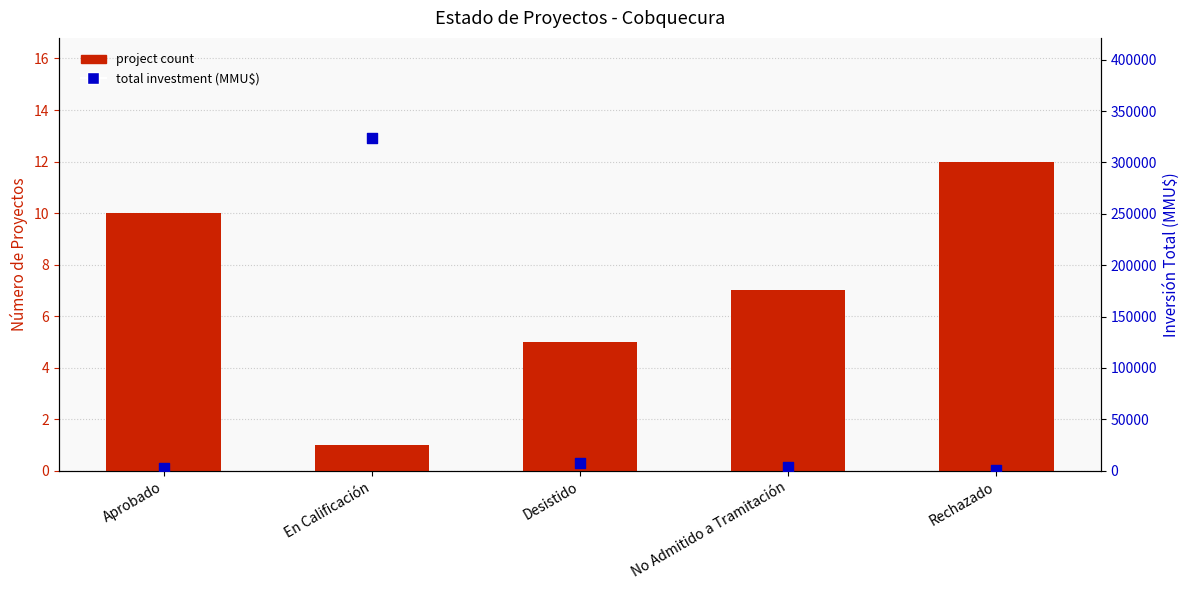

Is the value of project count at En Calificación greater than the value of total investment (MMU$) at En Calificación?

No